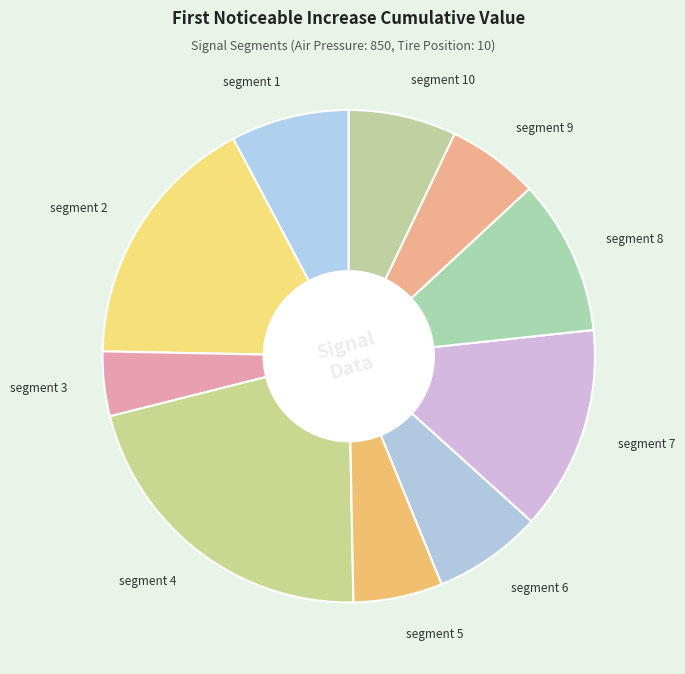

What is the smallest slice in the pie chart?

segment 3